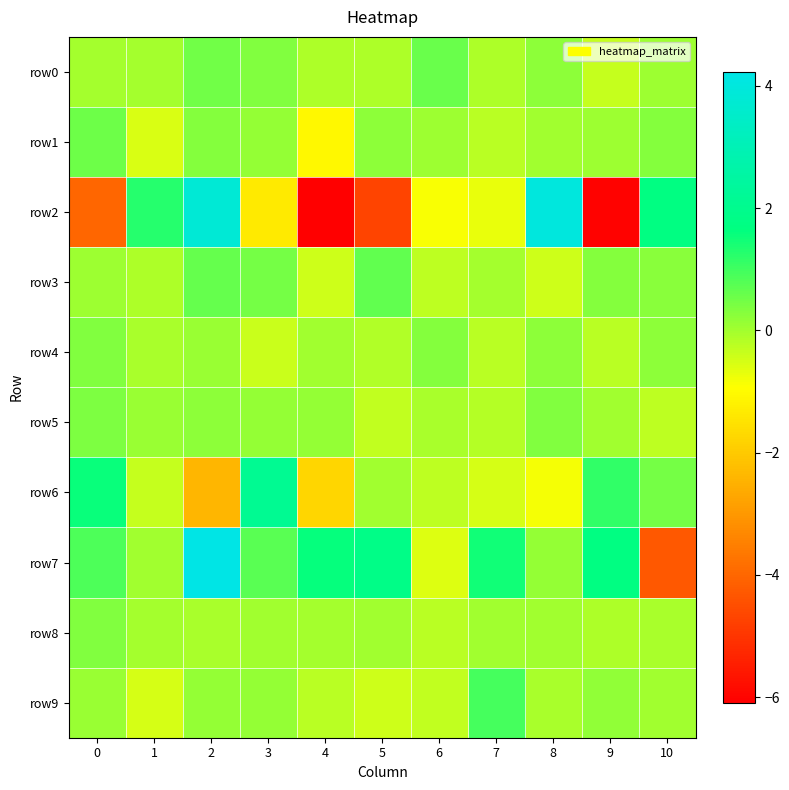

At which category is the sum across all series the highest?

2